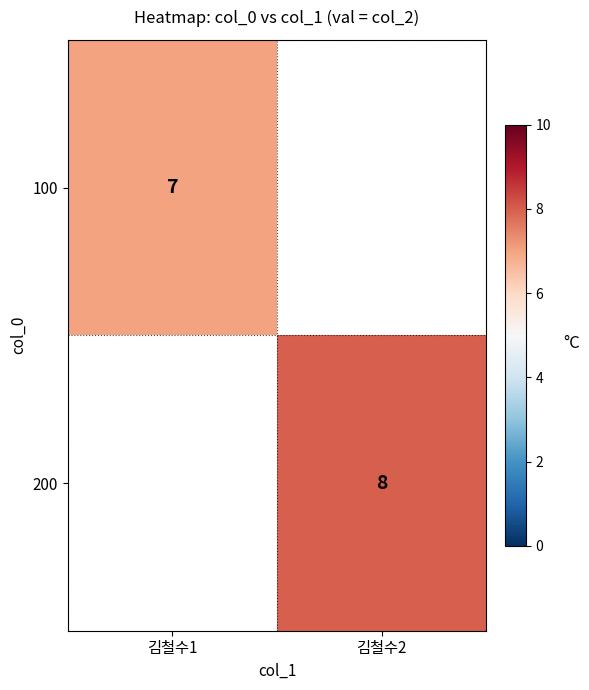

The 200 series shows 5 at 김철수2. True or false?

False